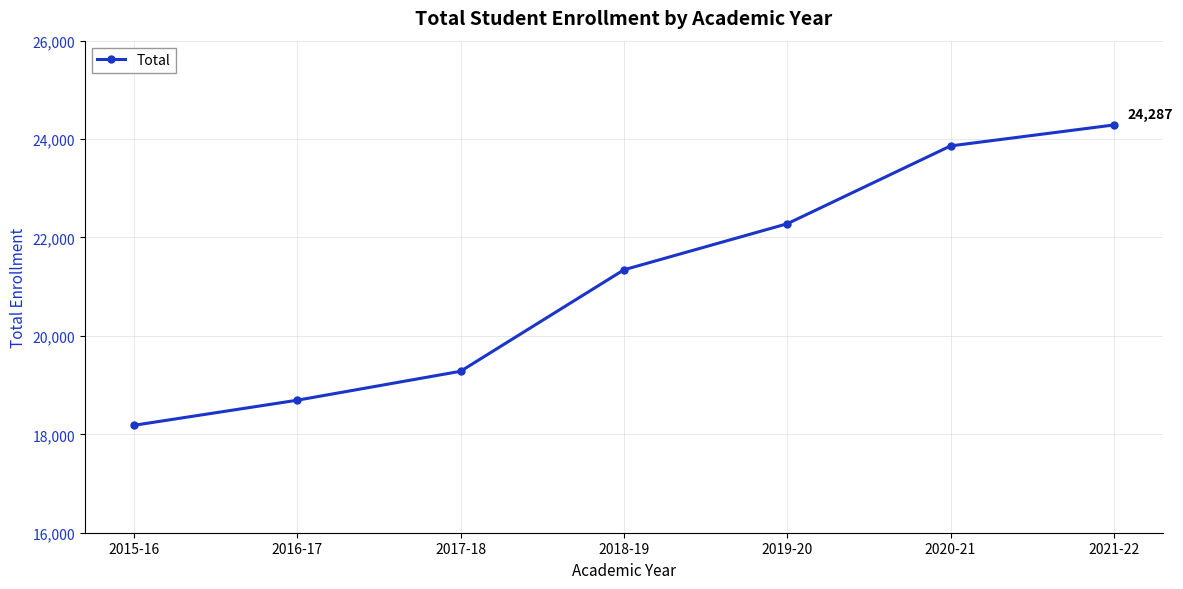

What is the change in value from 2016-17 to 2020-21?

+5168